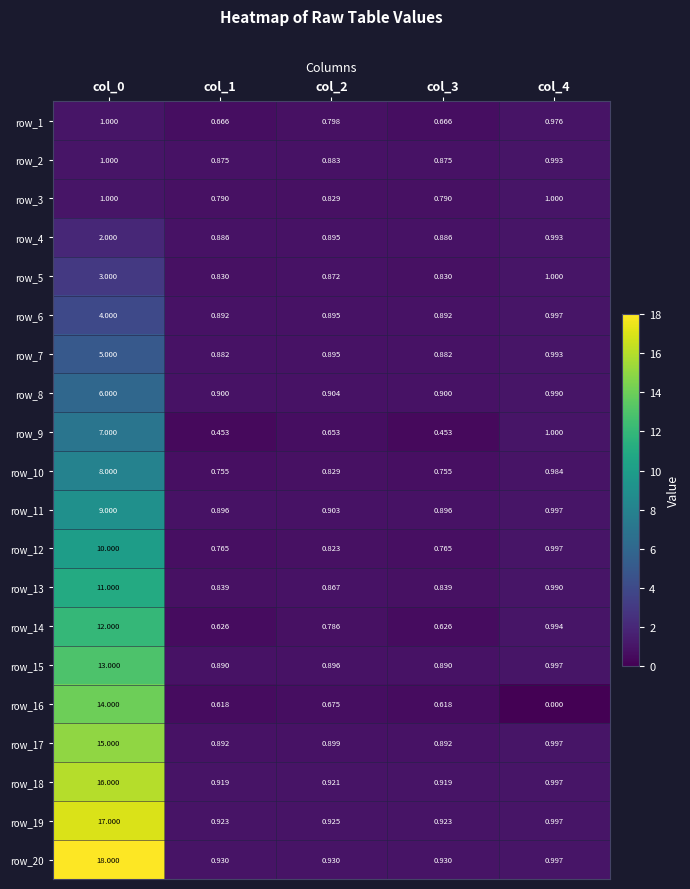

Is the value of row_17 at col_0 greater than the value of row_15 at col_0?

Yes